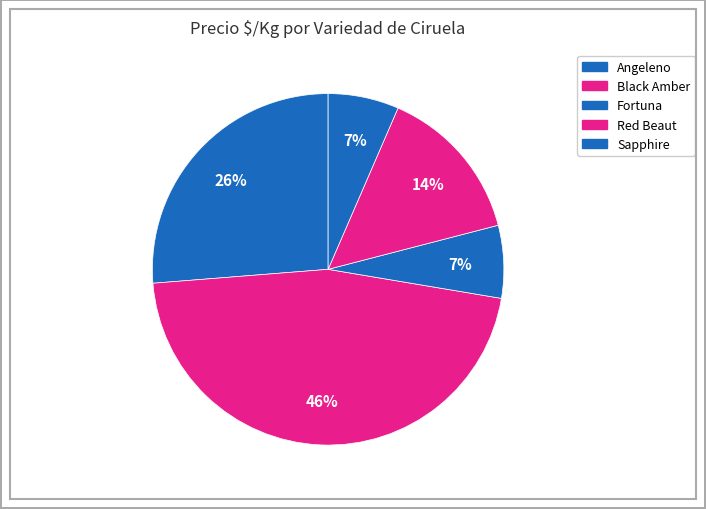

How many slices are in this pie chart?

5